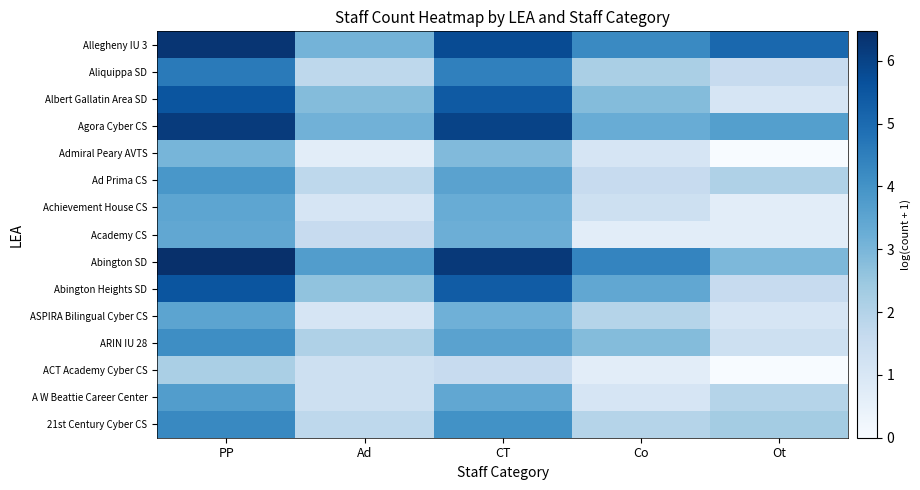

At how many categories does at least one series exceed 0?

5